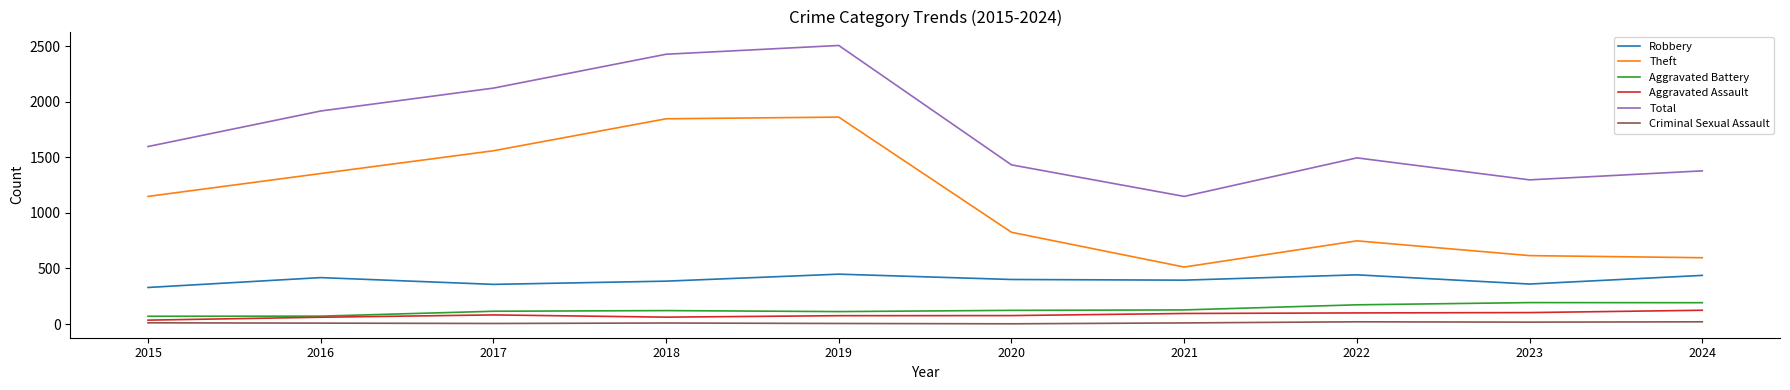

What is the sum of the Aggravated Battery values at 2021 and 2018?

248